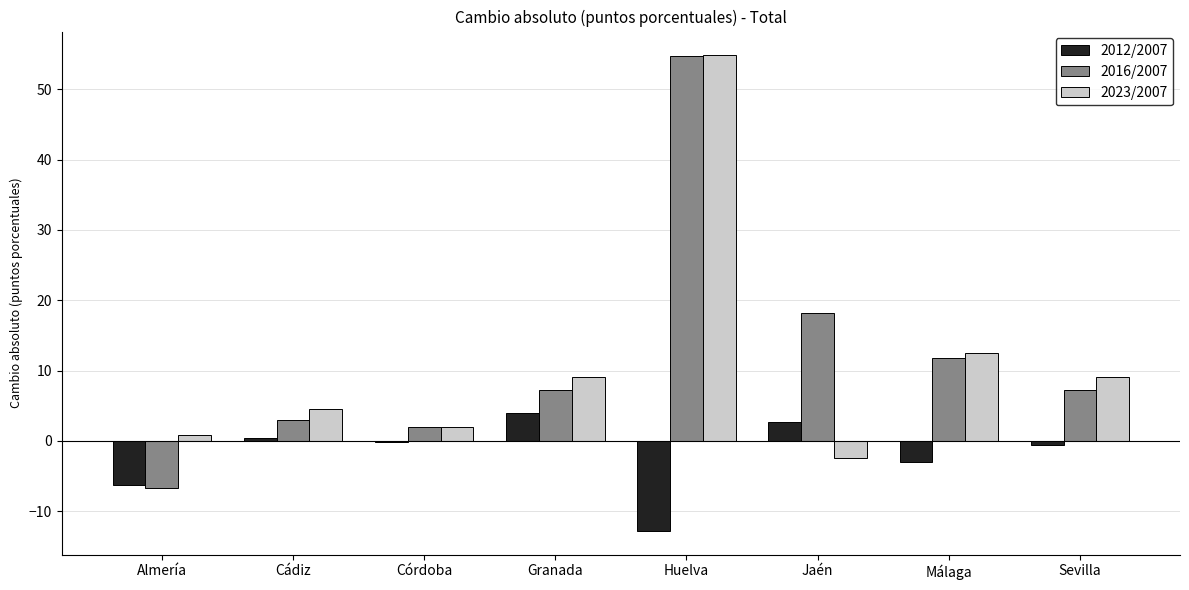

Which series has the widest spread of values?

2016/2007